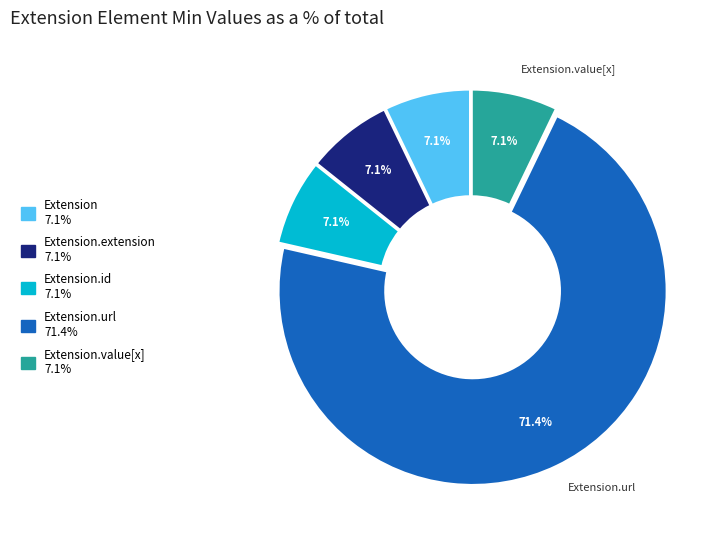

Is there a majority slice in this chart?

Yes